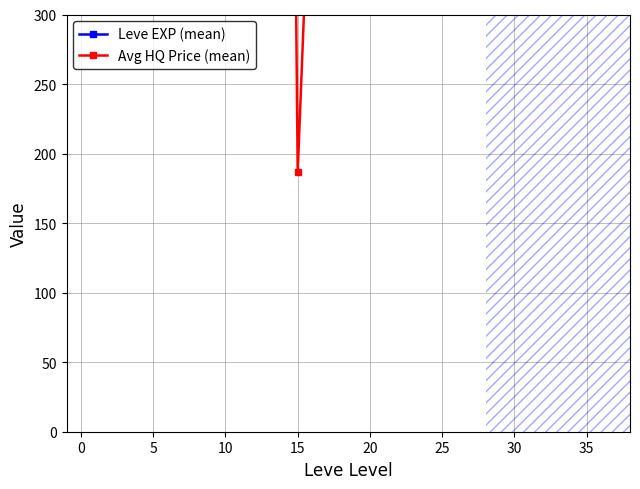

What is the difference between the Leve EXP (mean) values at 5 and 15?

81.7